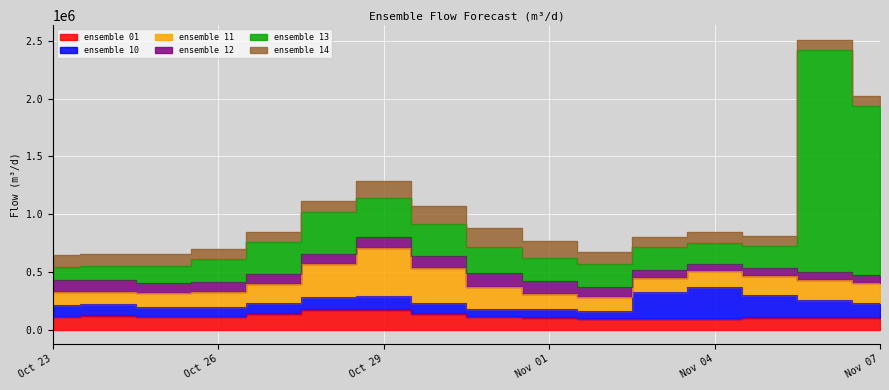

Is the value of ensemble_12_m^3/d at 2025-11-03 greater than the value of ensemble_10_m^3/d at 2025-10-29?

No